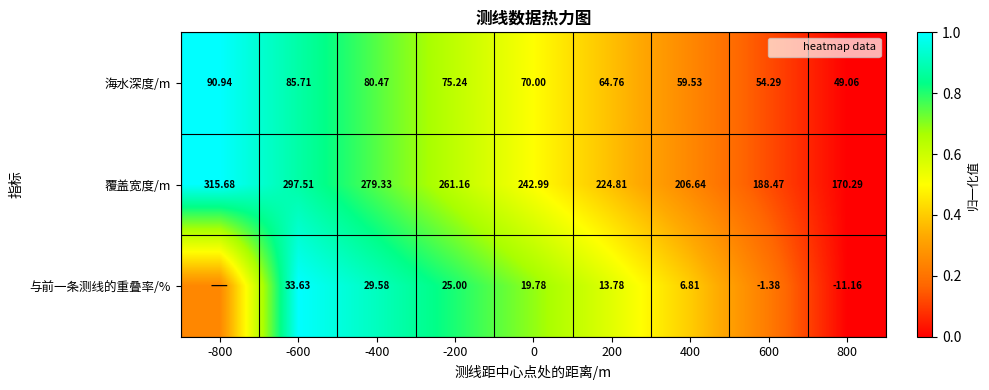

Is it true that 海水深度/m equals 0.4 at 400?

False